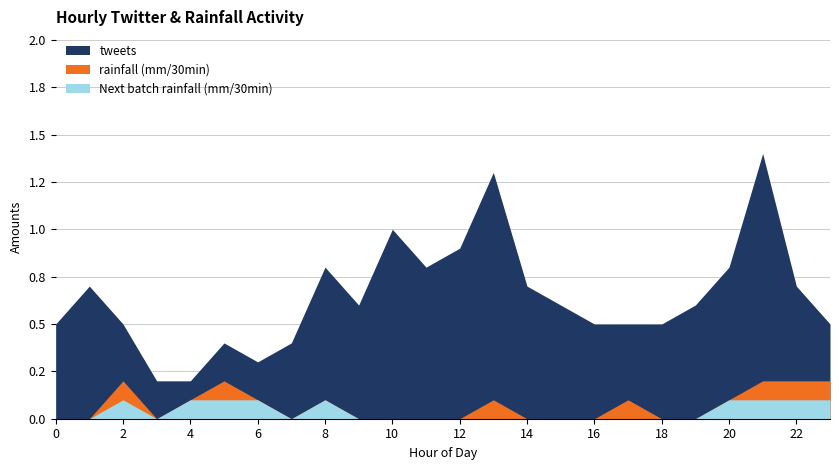

True or false: rainfall (mm/30min) and tweets cross at least once.

False